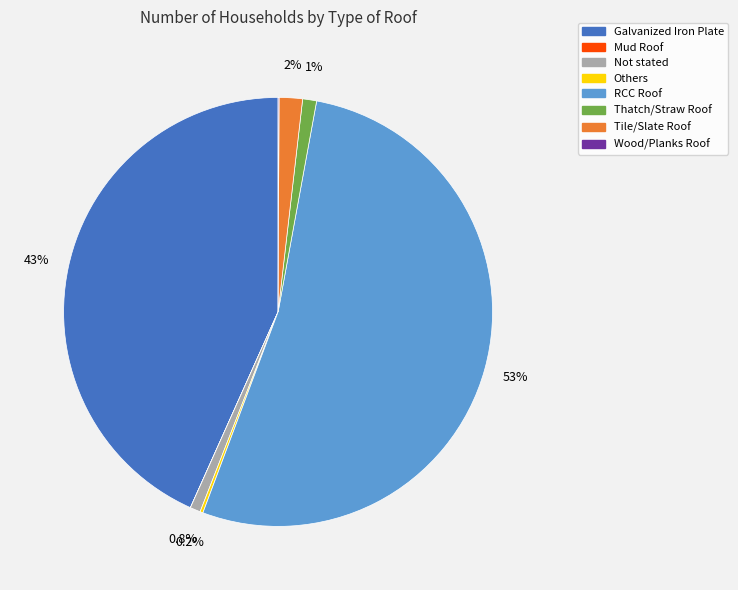

To the nearest percent, what percentage of the pie is Galvanized Iron Plate?

43%